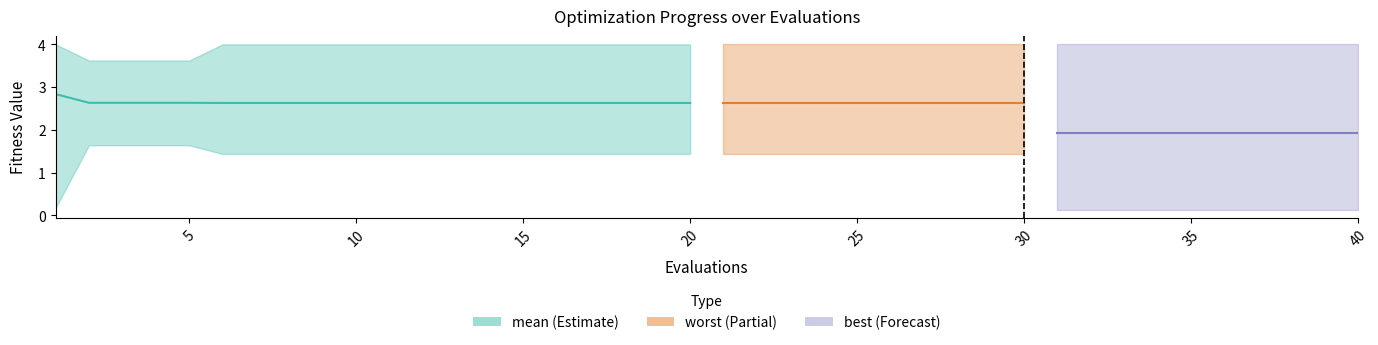

Is it true that the value at 18 is 2.6?

True